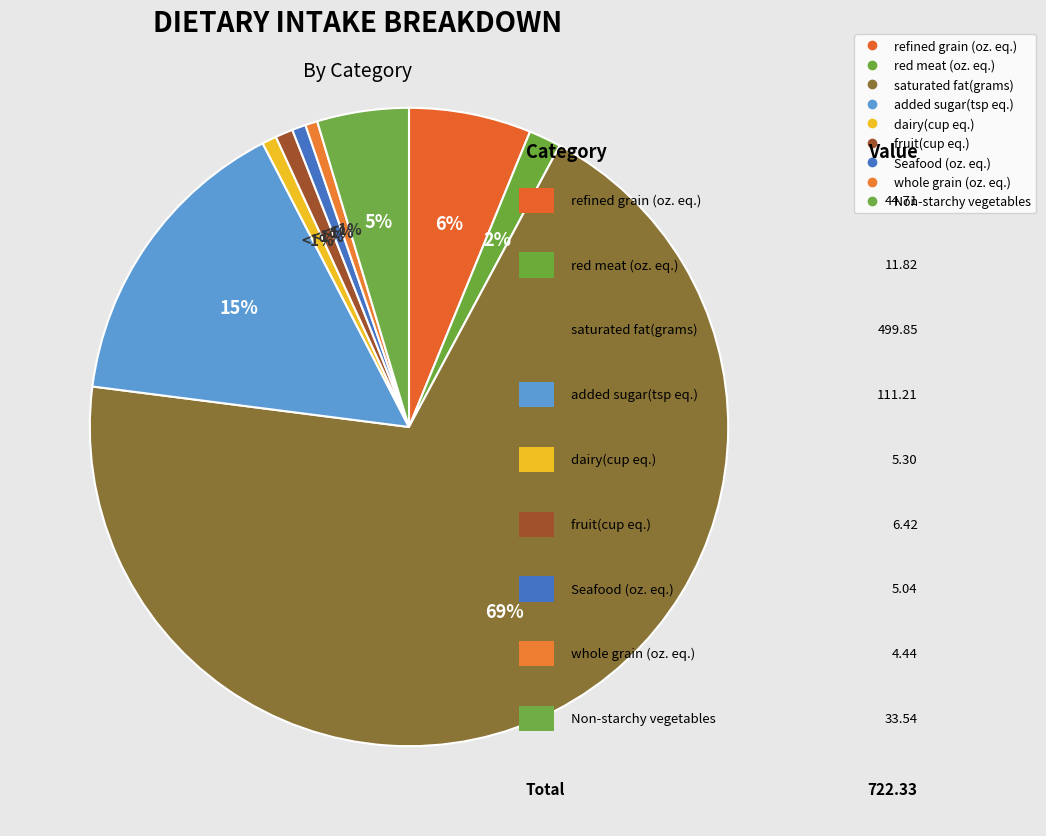

Count the number of slices in the pie.

9